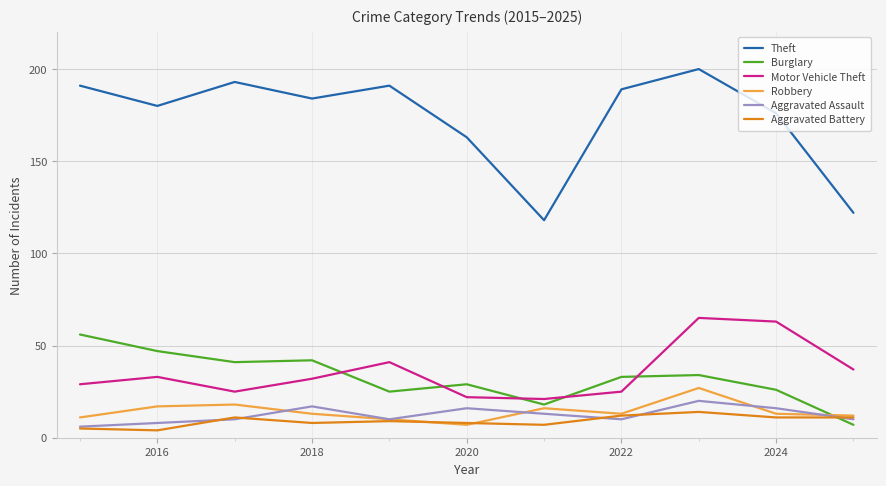

Which series has the largest total across all categories?

Theft